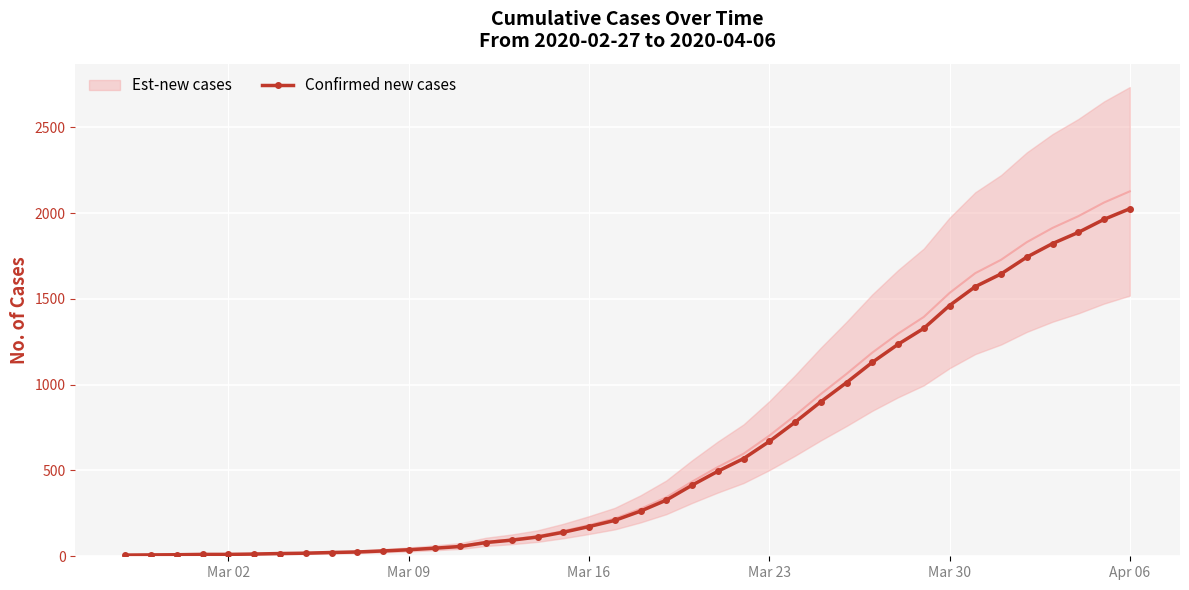

What is the highest value of the Confirmed new cases series?

2025